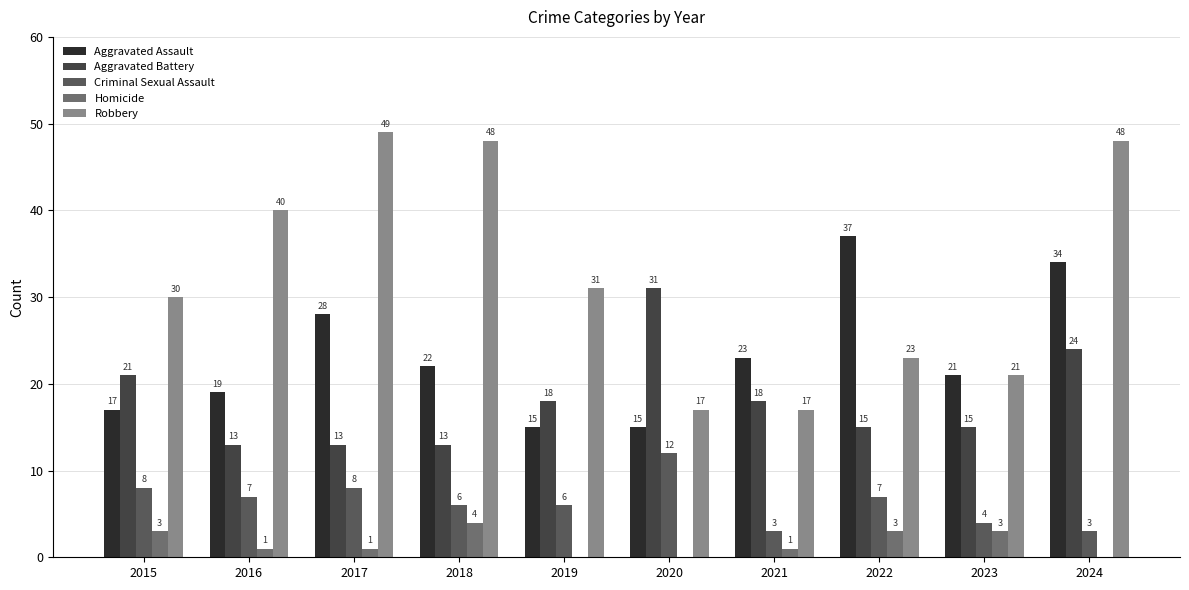

What is the approximate value of Criminal Sexual Assault at 2016?

7